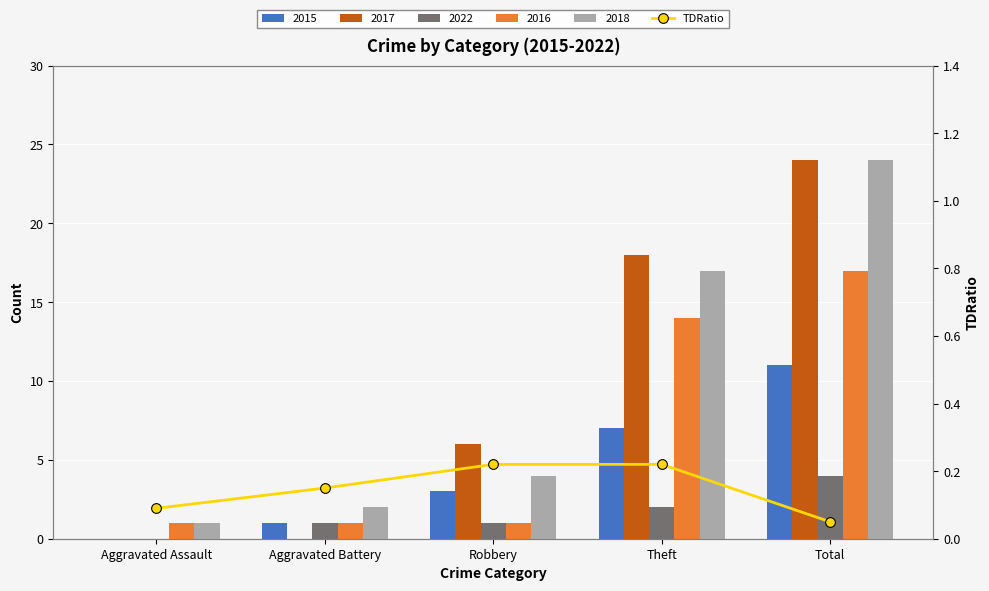

Is it true that the value at Robbery is 0.2?

True